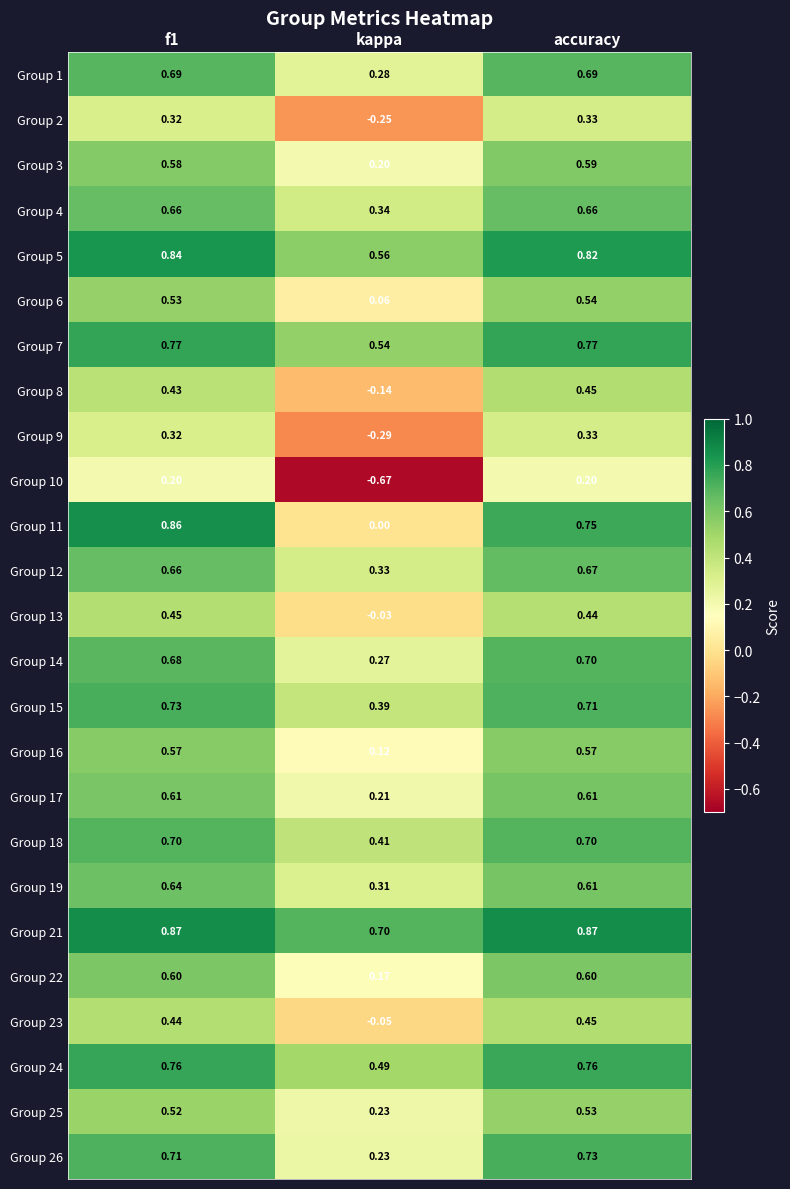

At which category does the chart reach its minimum across all series?

kappa